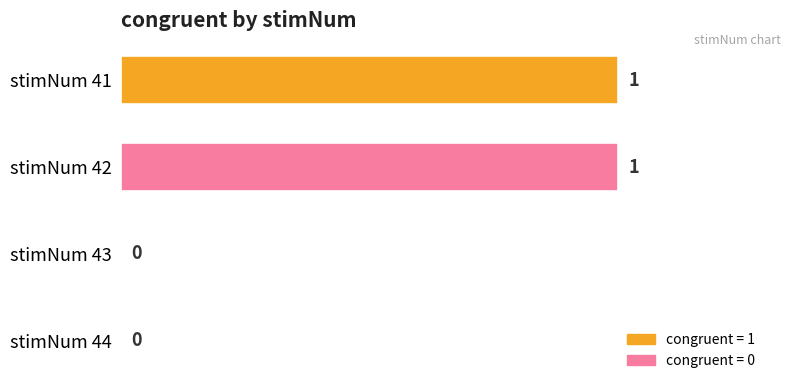

Count the number of data series in this chart.

1